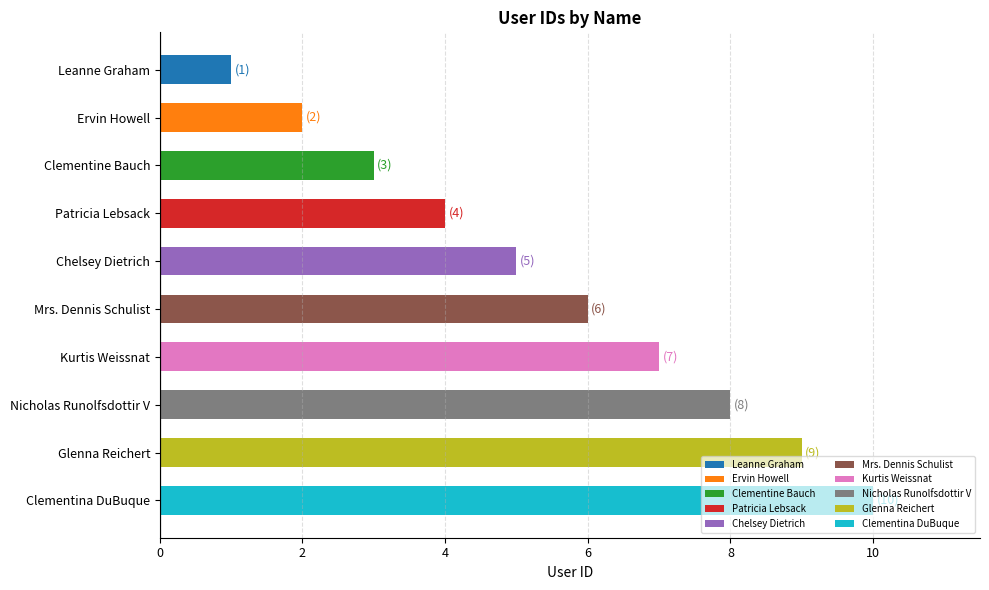

What is the ratio of the value at Patricia Lebsack to the value at Mrs. Dennis Schulist?

0.7